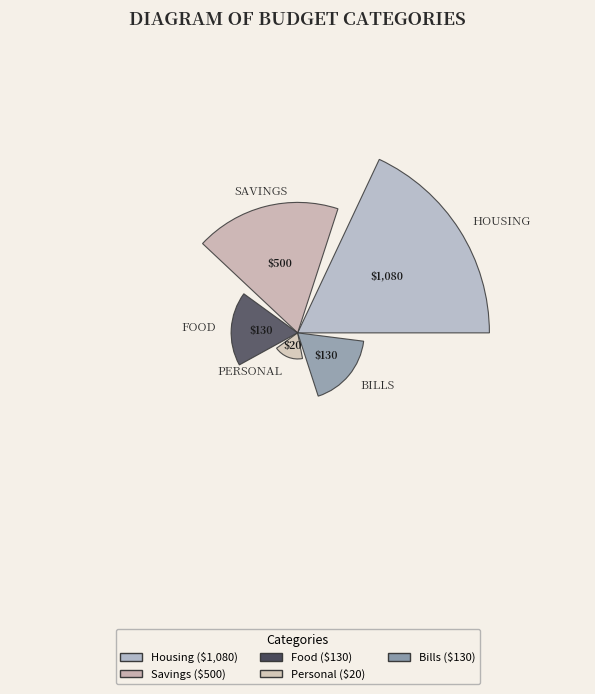

Combined, what portion of the pie is housing and savings?

84.9%